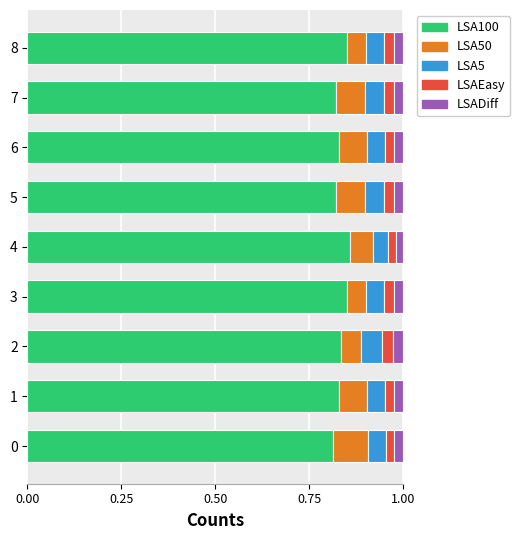

The value of LSA100 at 5 is 0.4. True or false?

False